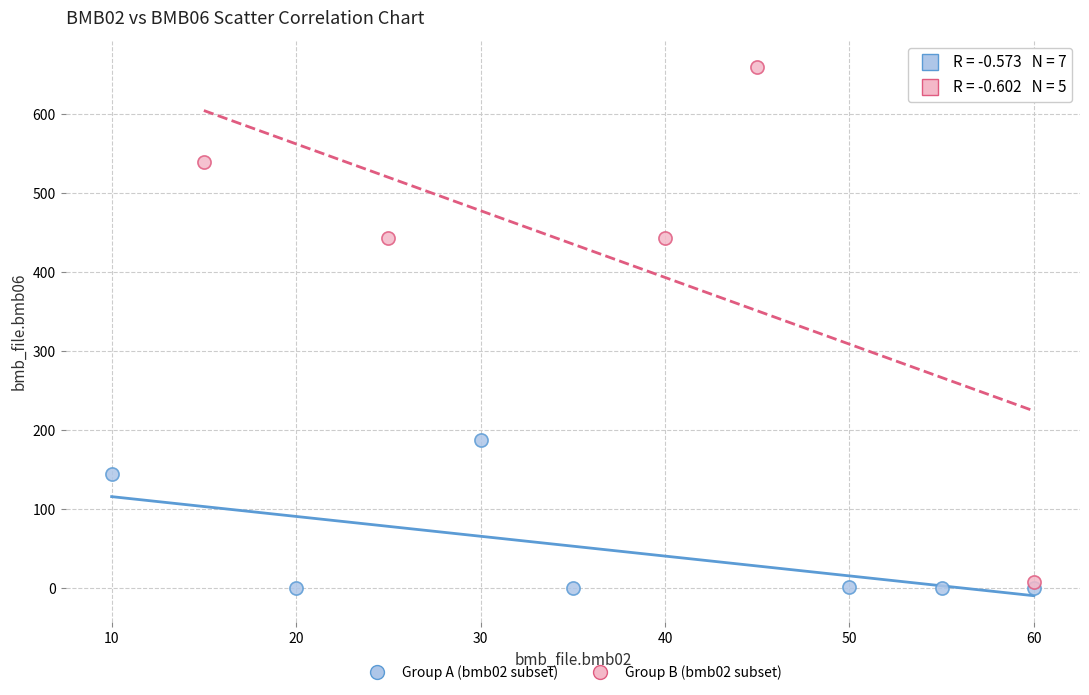

Which series reaches the maximum Y coordinate?

Group B (bmb02 subset)